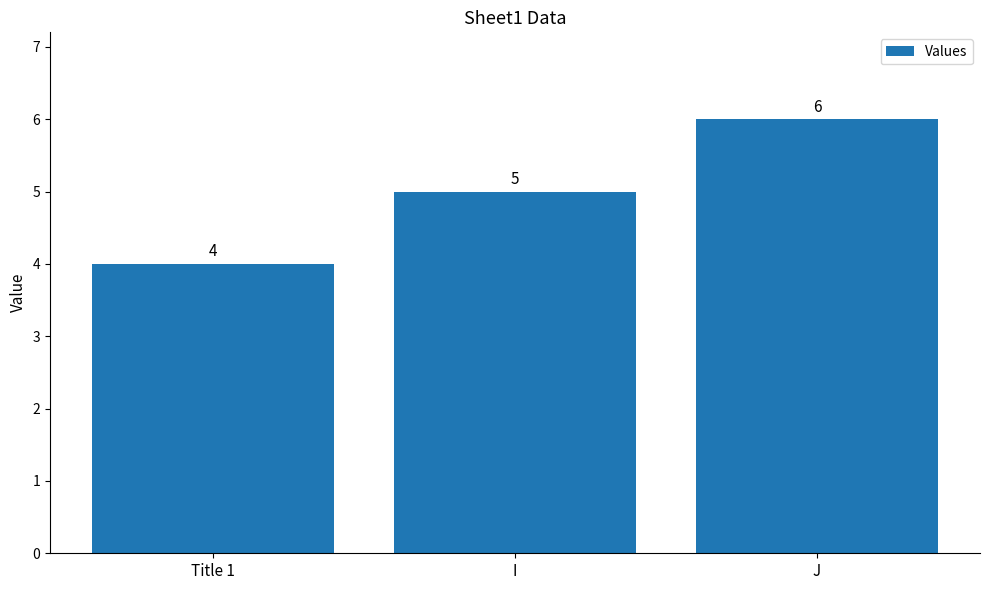

The chart shows a value of 7 at I. True or false?

False